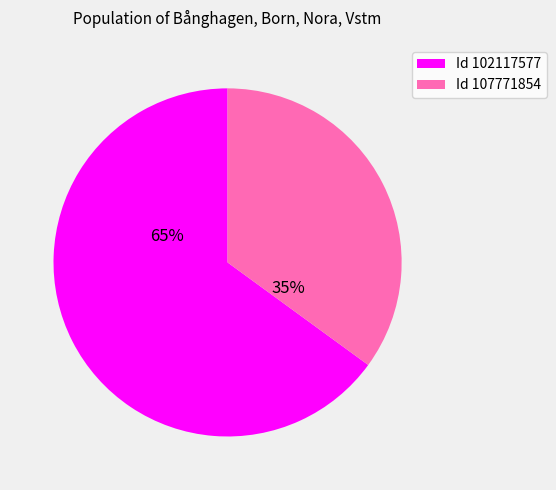

To the nearest percent, what percentage of the pie is Id 102117577?

65%